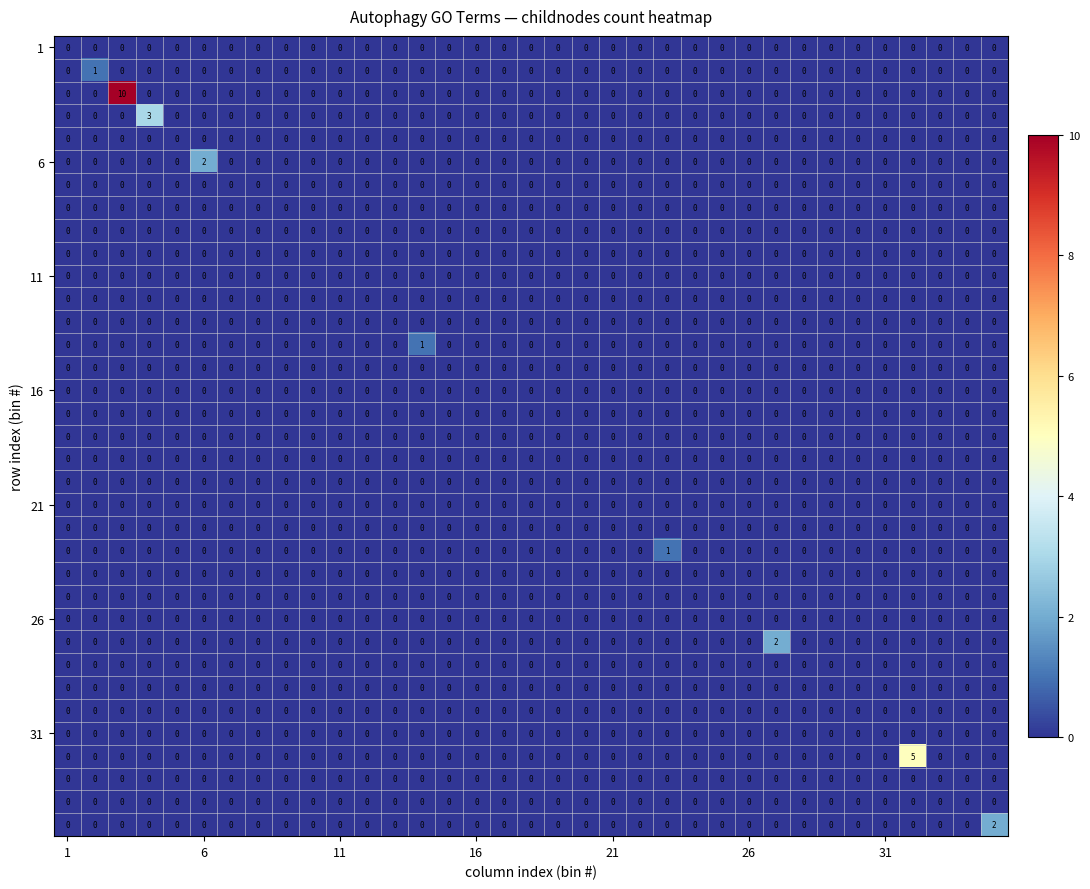

How many series are shown in this chart?

35